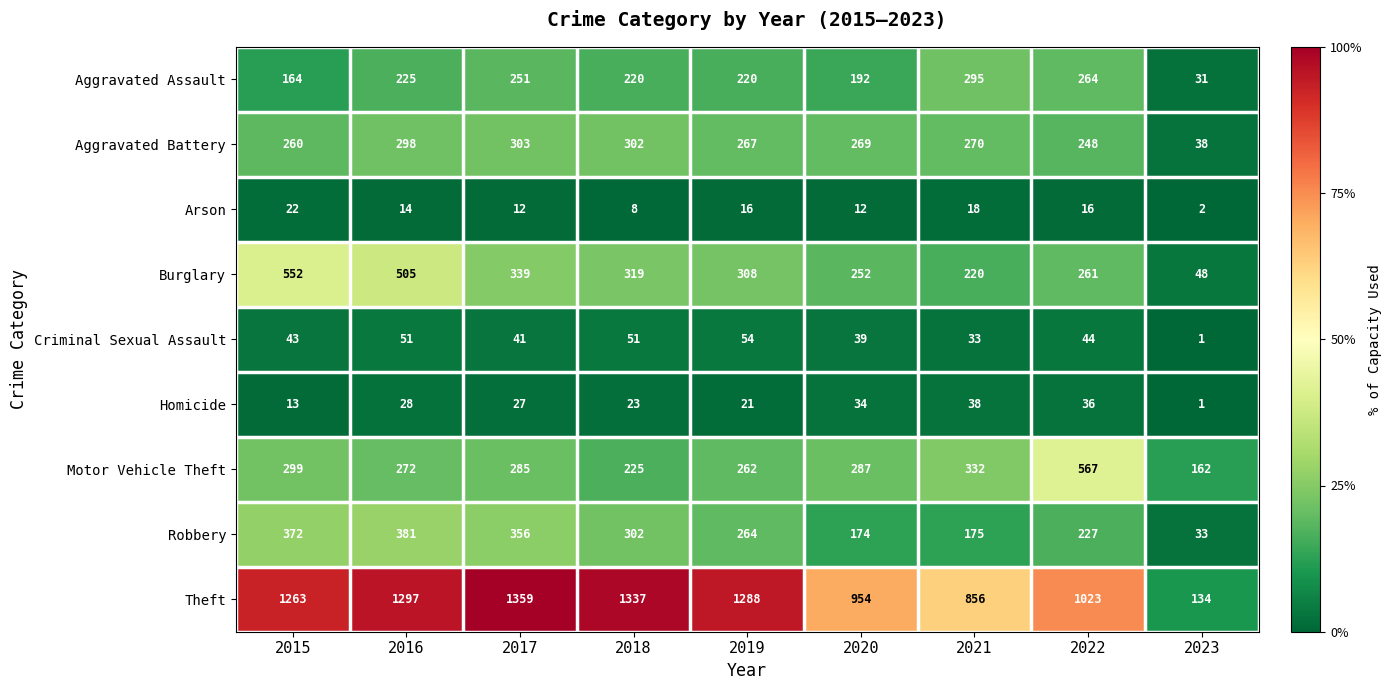

What is the difference between the maximum and minimum values in the Aggravated Battery series?

265